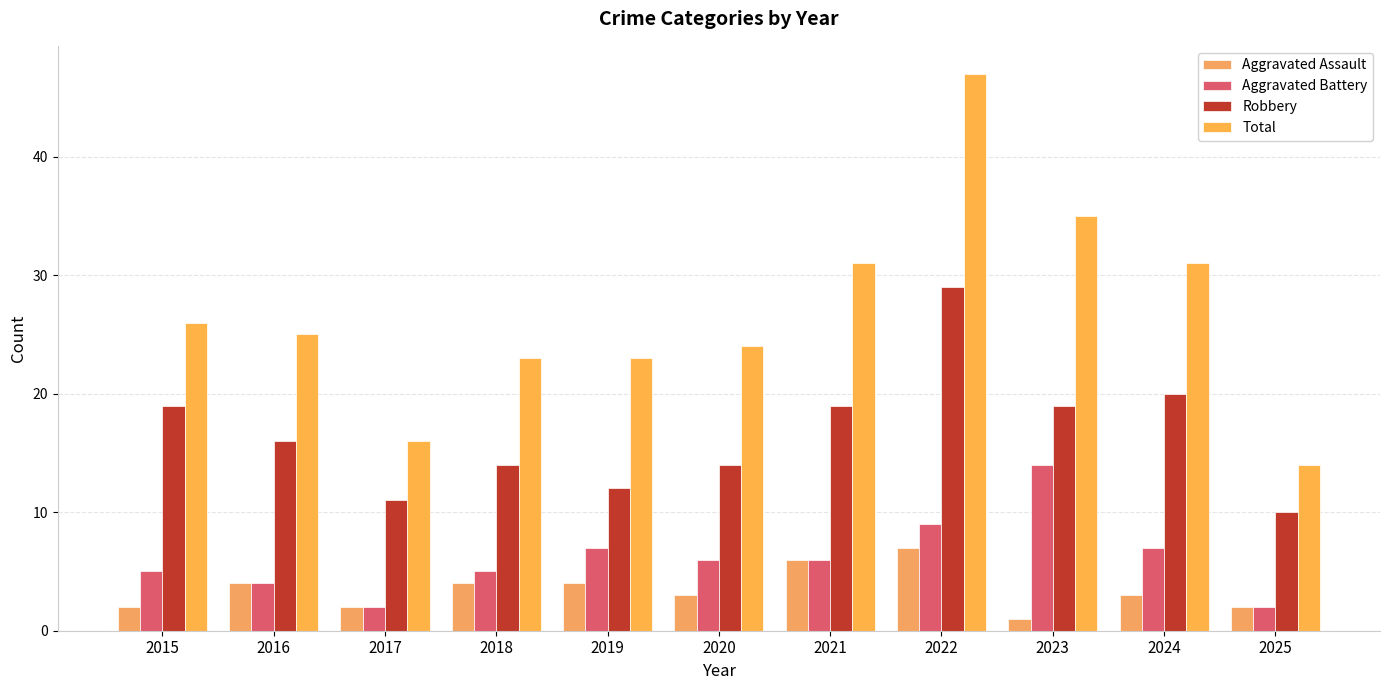

What is the greatest value displayed?

47